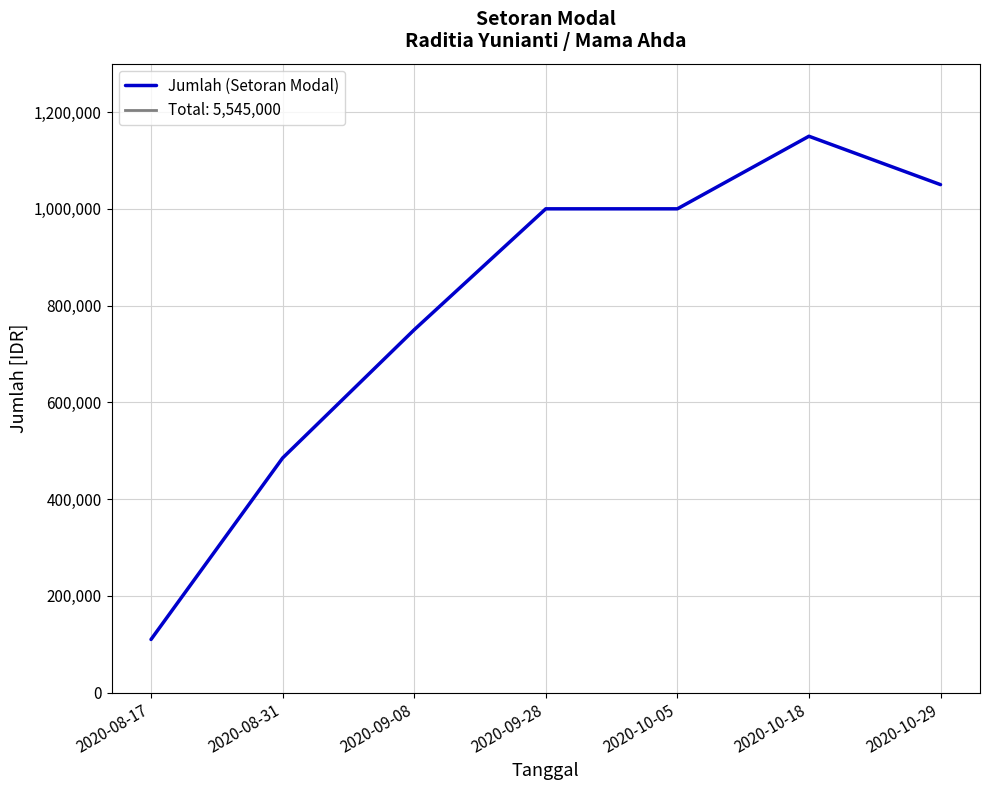

True or false: the data shows 1878819 at 2020-10-18.

False